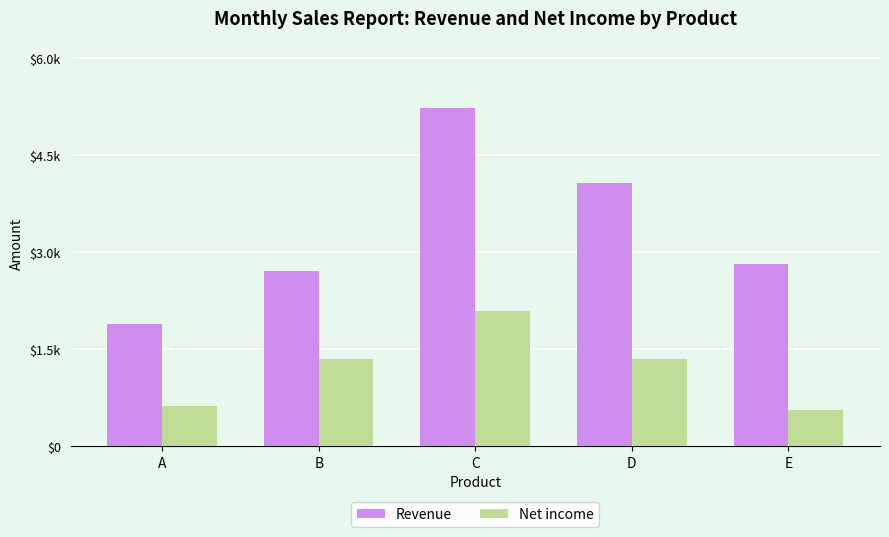

Reading left to right, transcribe all the data shown in this chart.

Revenue: 1875	2700	5200	4050	2800
Net income: 625	1350	2080	1350	560